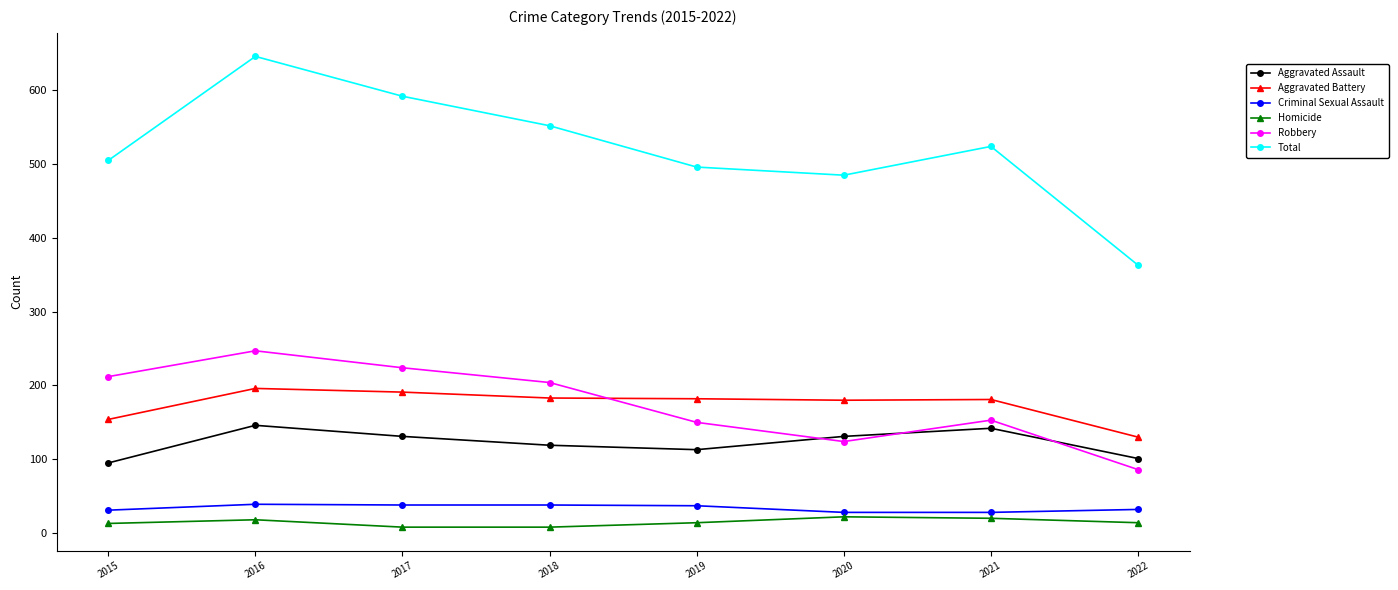

What is the spread (max minus min) of values at 2021?

504